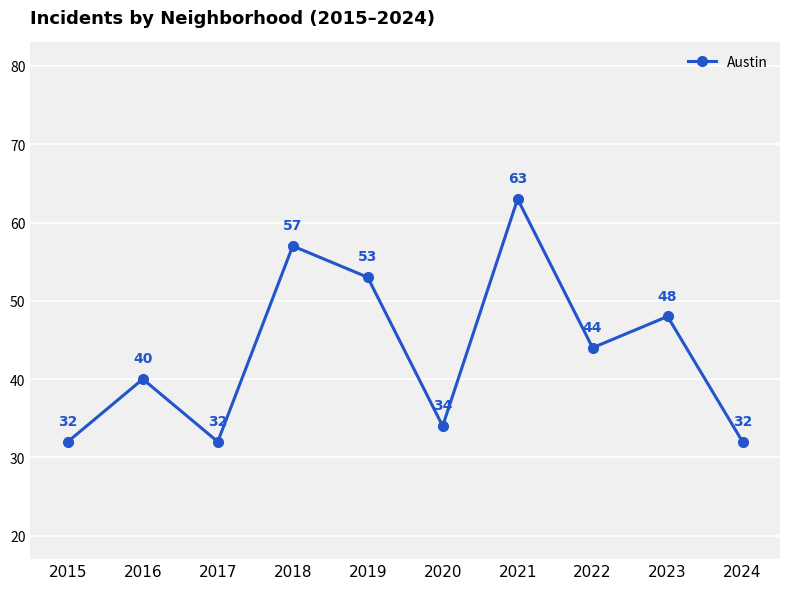

Read the value at 2015, to the nearest 10.

30